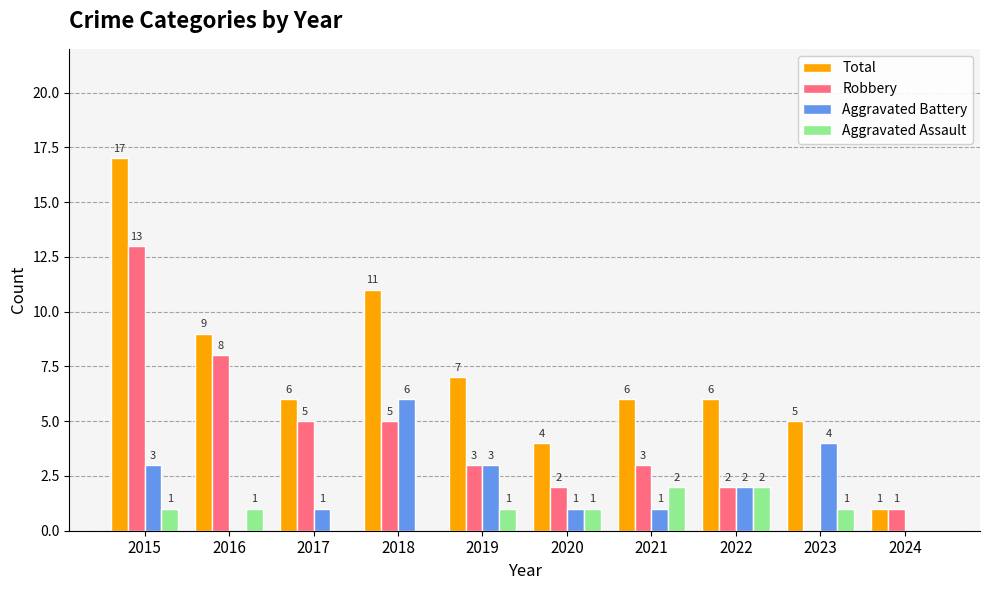

What is the maximum value for Robbery?

13